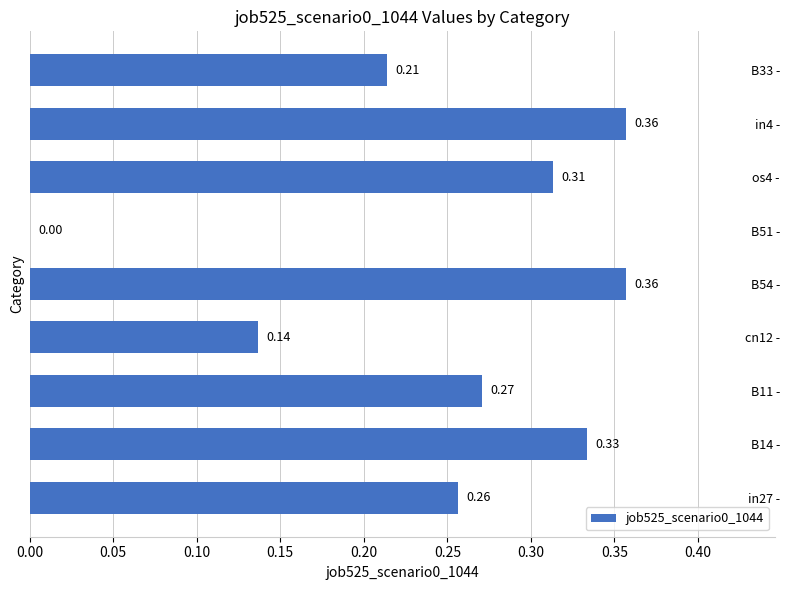

What is the sum of all values?

2.2